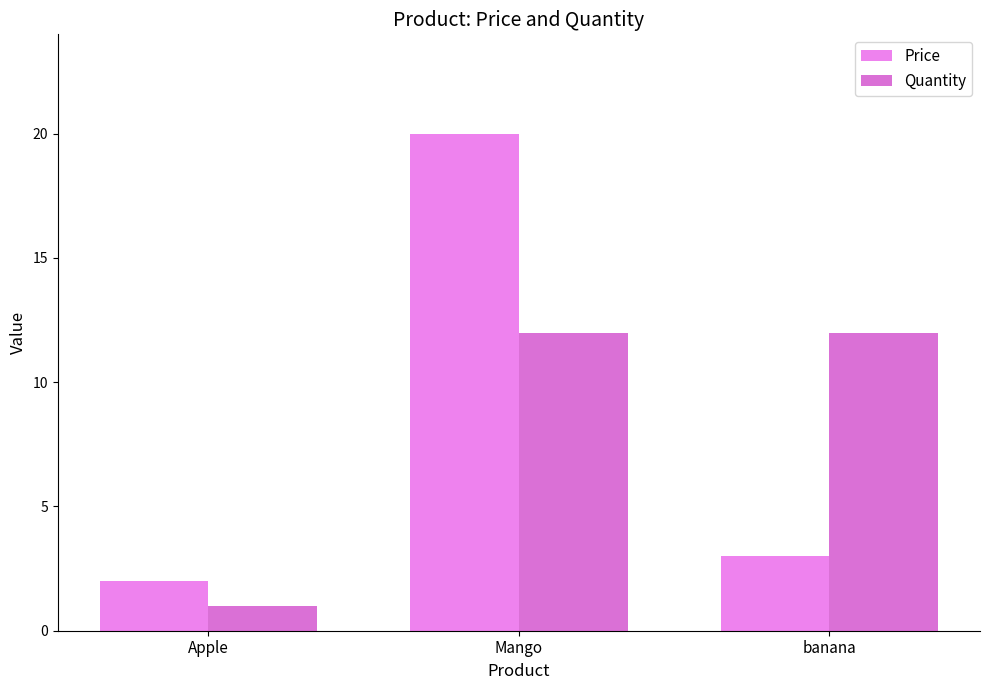

Reading right to left, what are all the values shown in this chart?

Price: 3	20	2
Quantity: 12	12	1